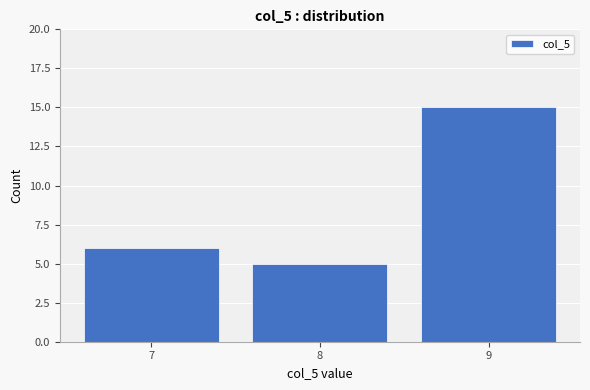

Reading left to right, extract all data points from this chart.

6	5	15